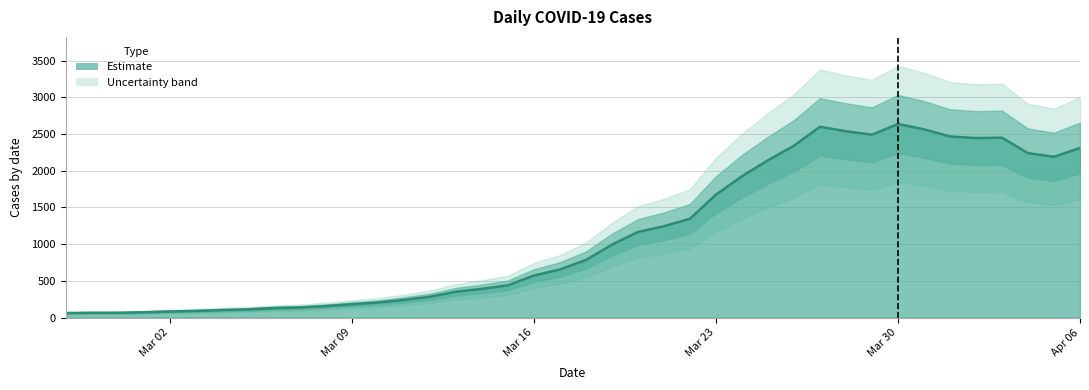

How many points are higher than both their immediate neighbors (excluding endpoints)?

3